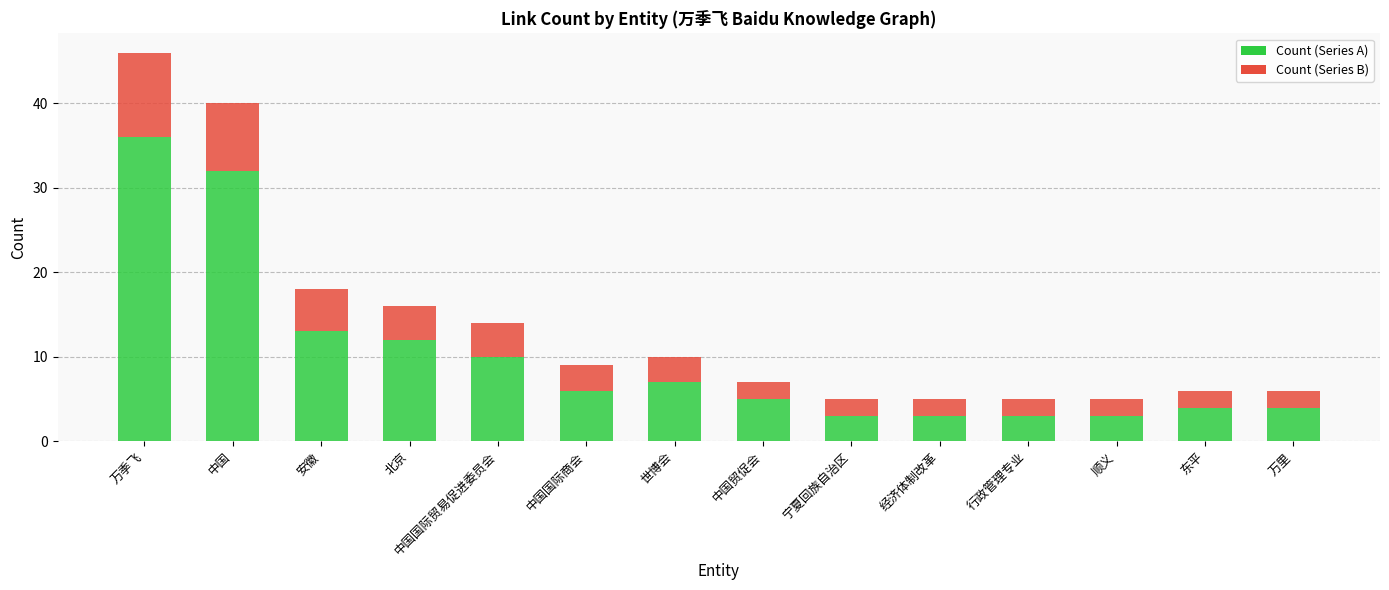

How many data points in Count (Series A) are less than 6?

7